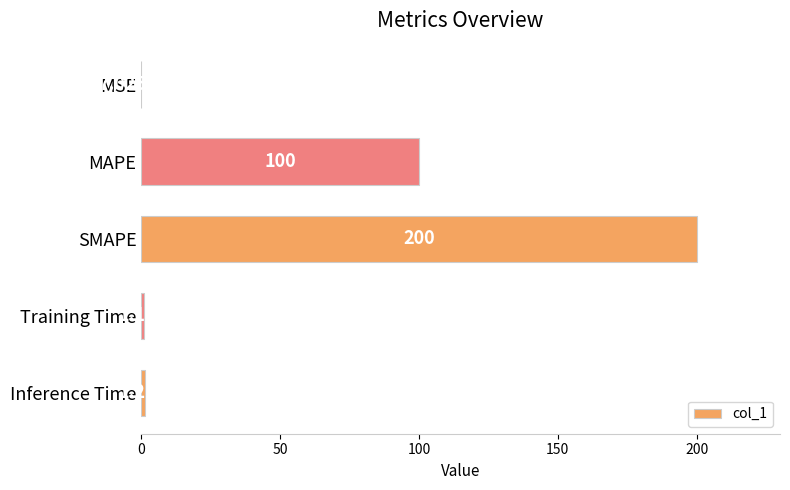

Count the number of categories in the chart.

5